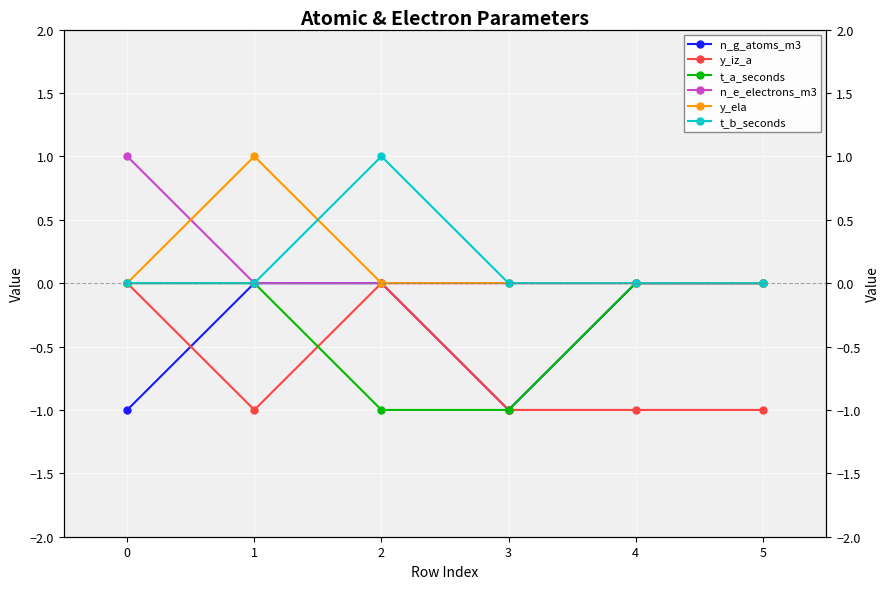

Is the value of n_e_electrons_m3 at 0 greater than the value of n_g_atoms_m3 at 3?

Yes